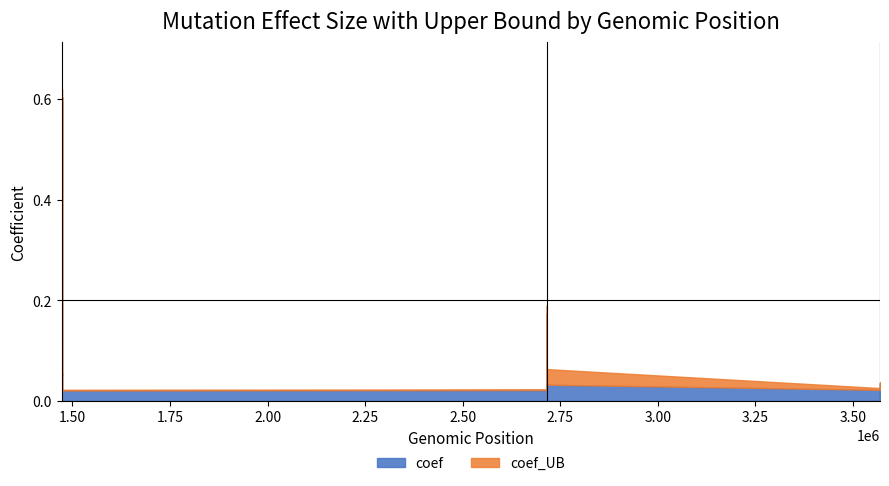

What is the difference between the second highest and second lowest values in the coef series?

0.2